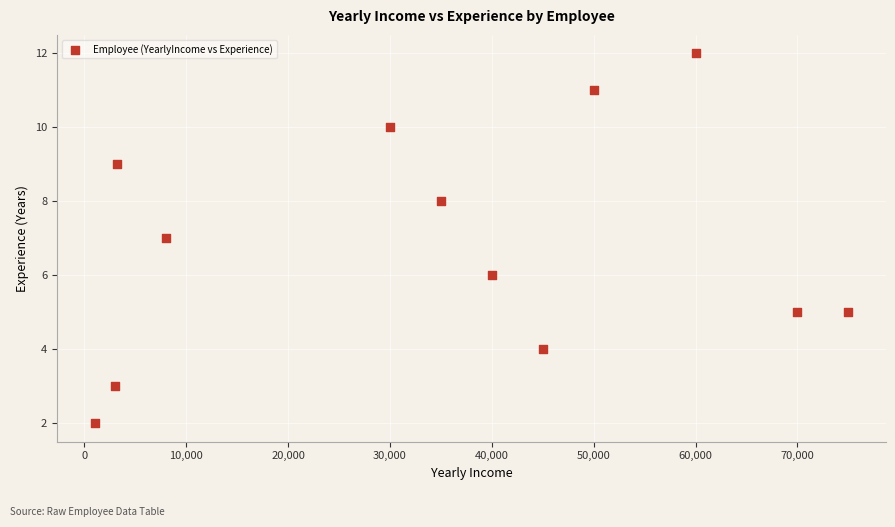

What is the range of Y values (max minus min)?

10